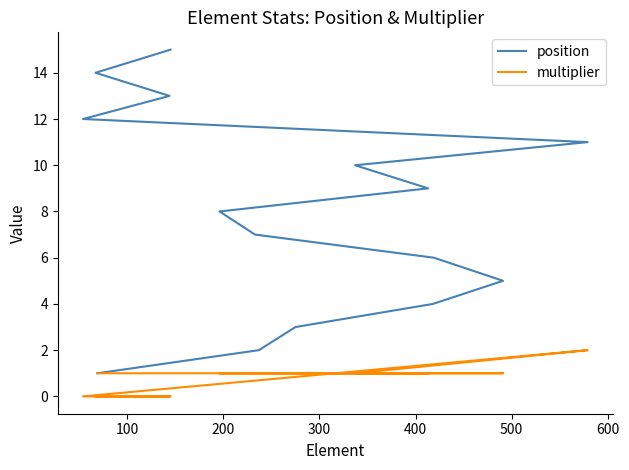

What is the sum of all multiplier values?

12